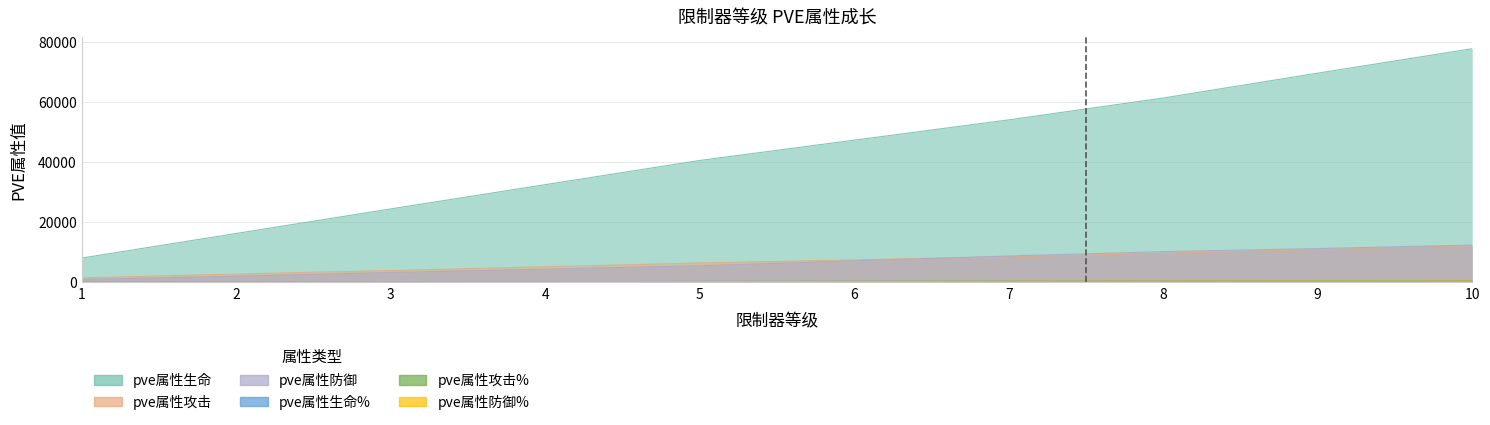

How many intersections are there between pve属性防御 and pve属性攻击?

1